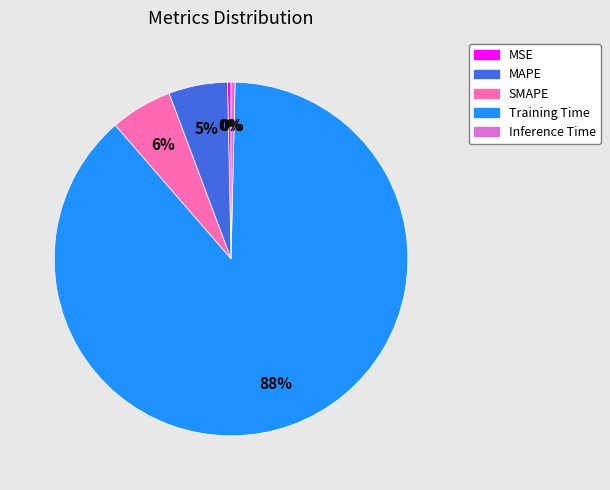

Which slice is the largest?

Training Time